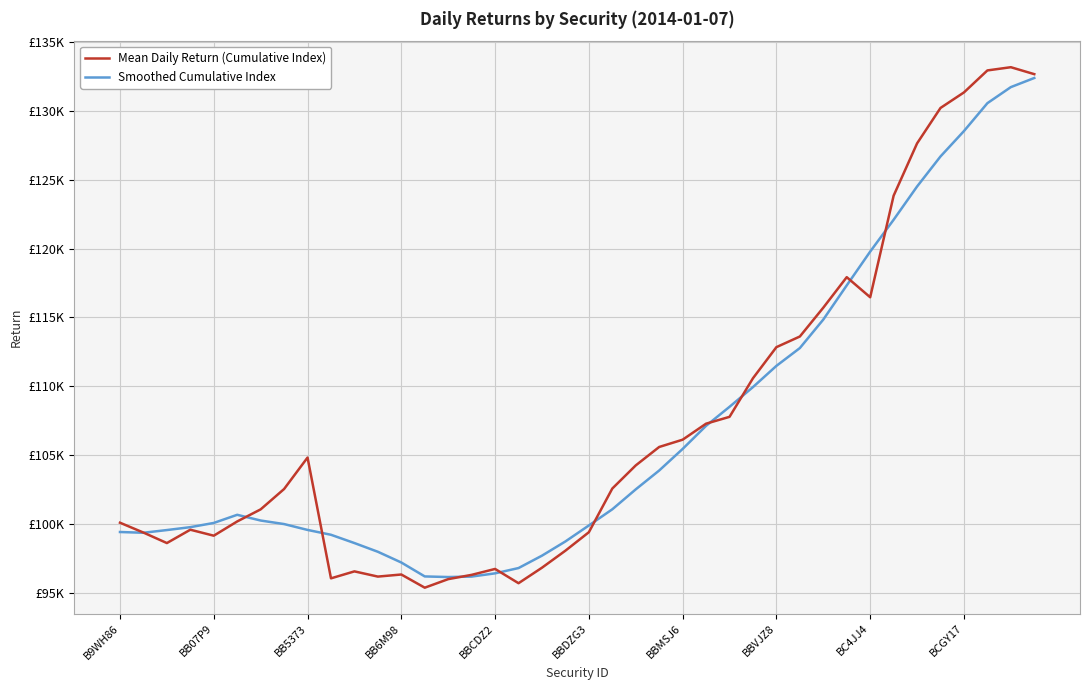

Does the chart display data point markers on the line(s)?

No